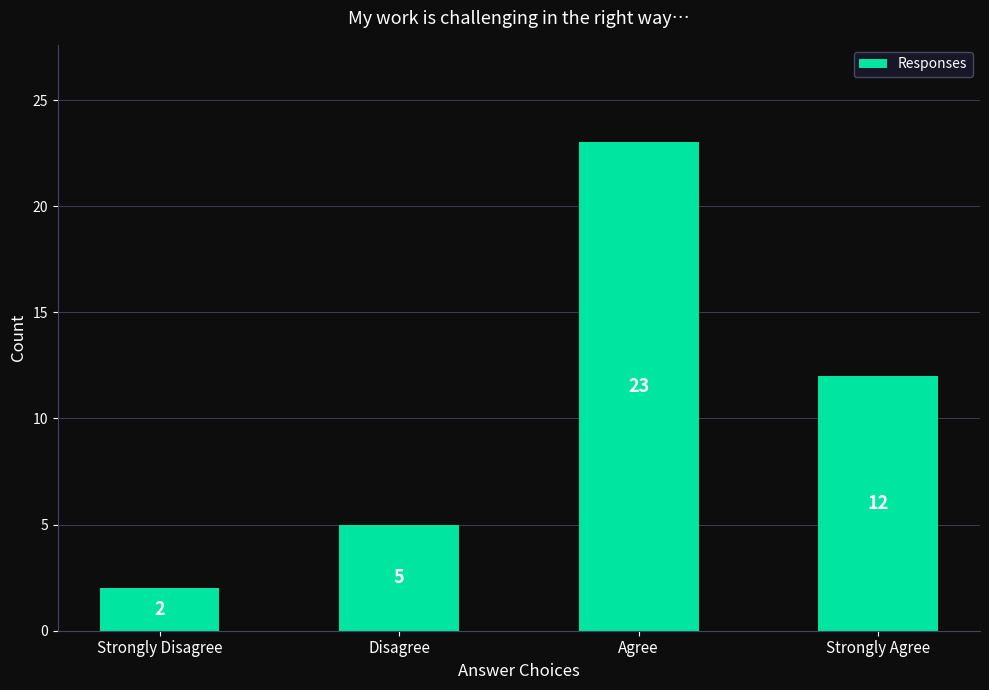

List the labels in order of value, largest first.

Agree, Strongly Agree, Disagree, Strongly Disagree